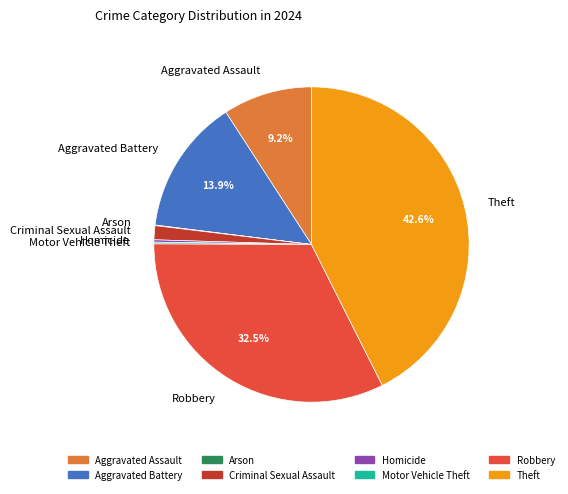

True or false: Criminal Sexual Assault accounts for 11% of the total.

False